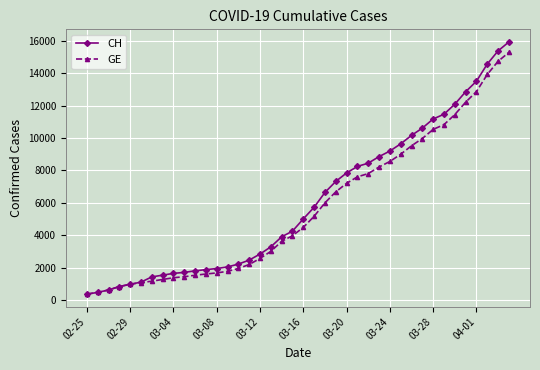

Which series has the largest range (max minus min)?

CH